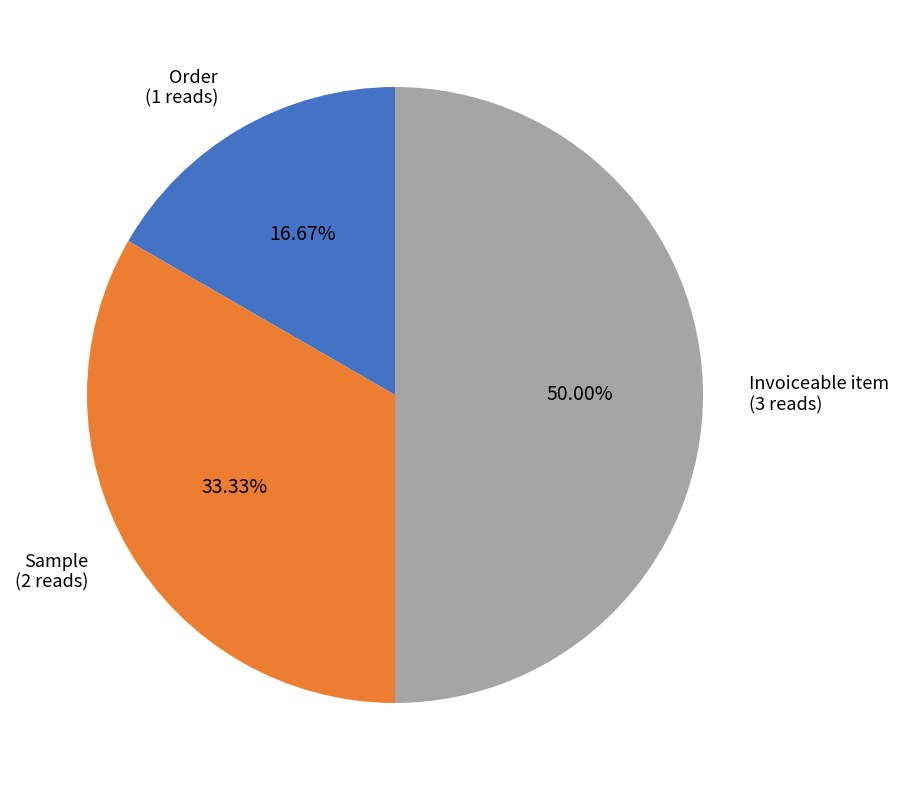

How many segments does this pie chart have?

3